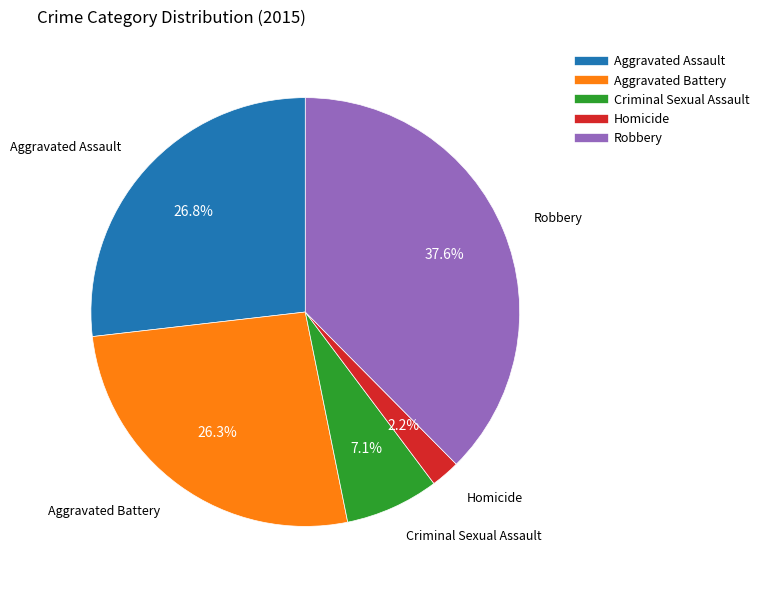

What is the ratio of the value at Aggravated Assault to the value at Homicide?

12.2